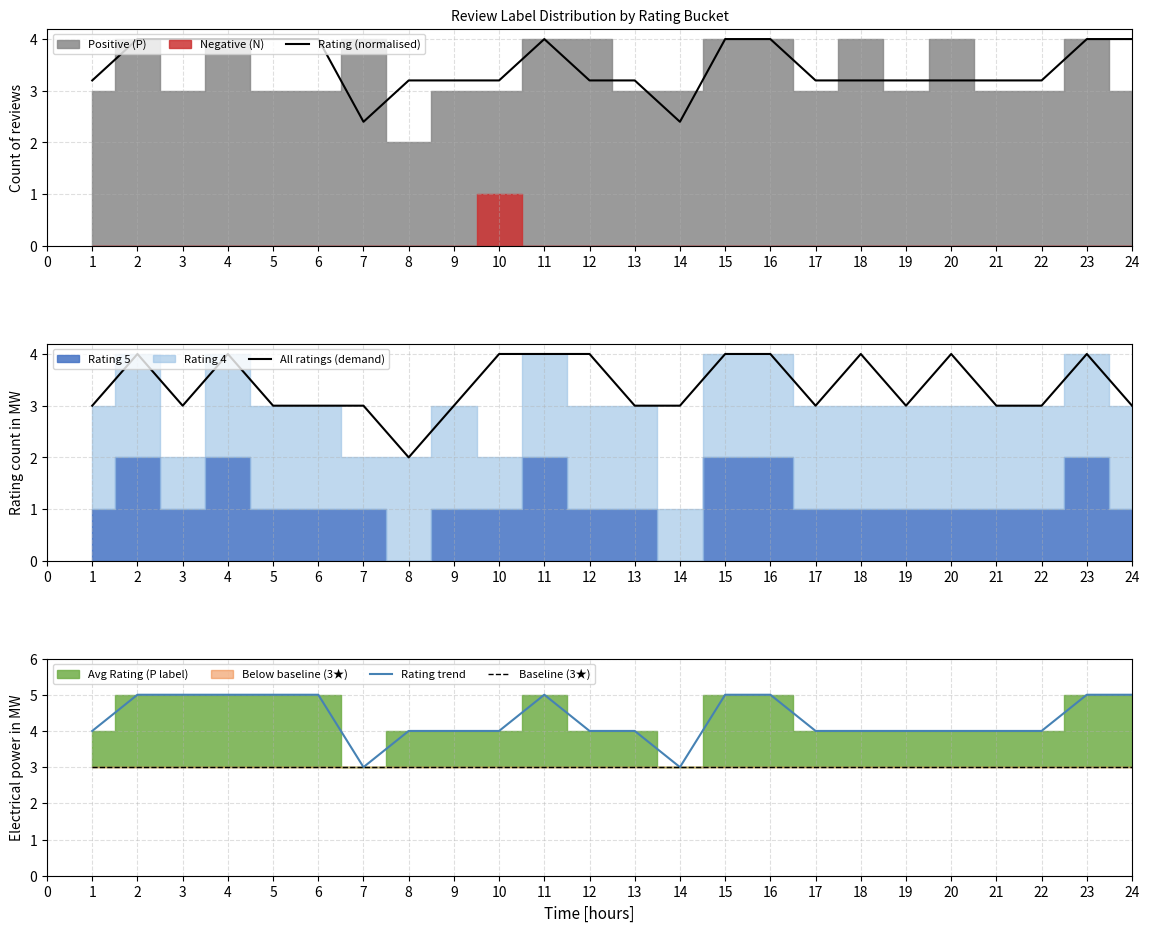

What is the sum of all All ratings (demand) values?

81